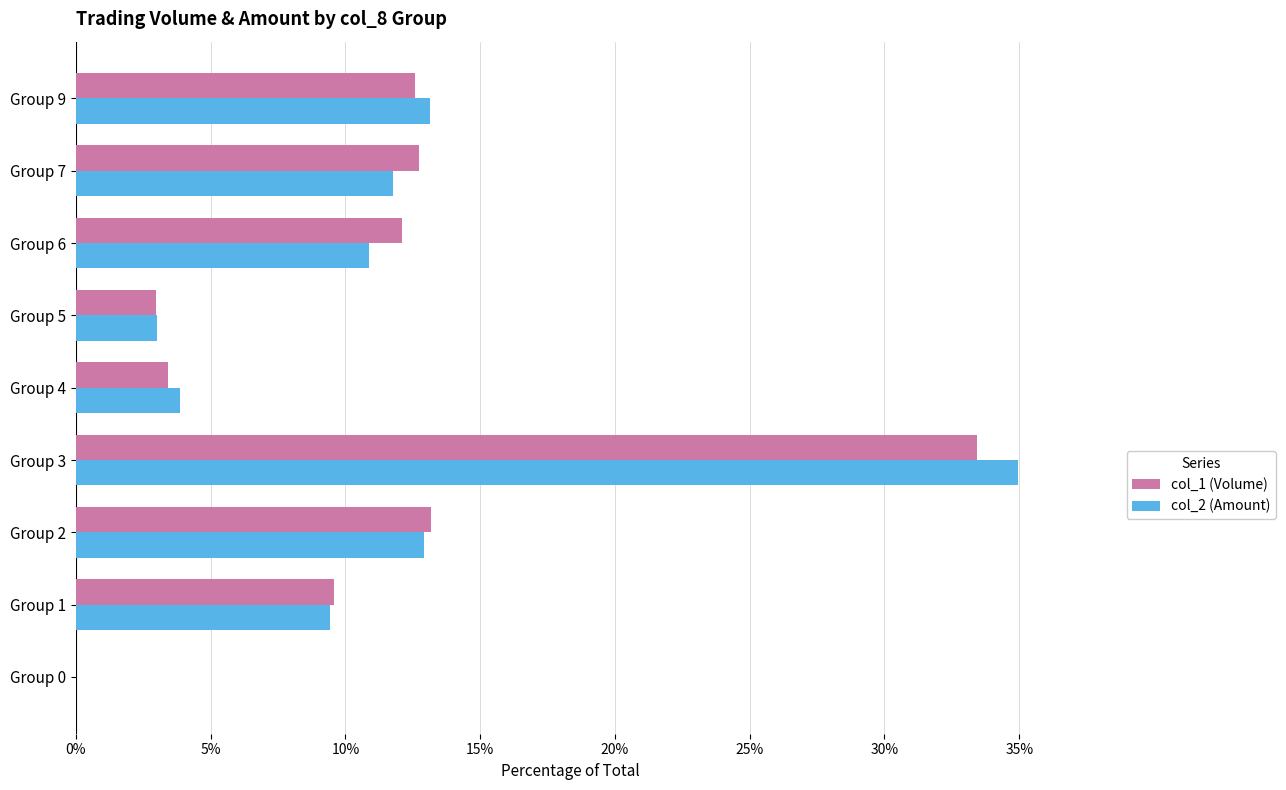

What is the maximum value shown in the chart?

35.0